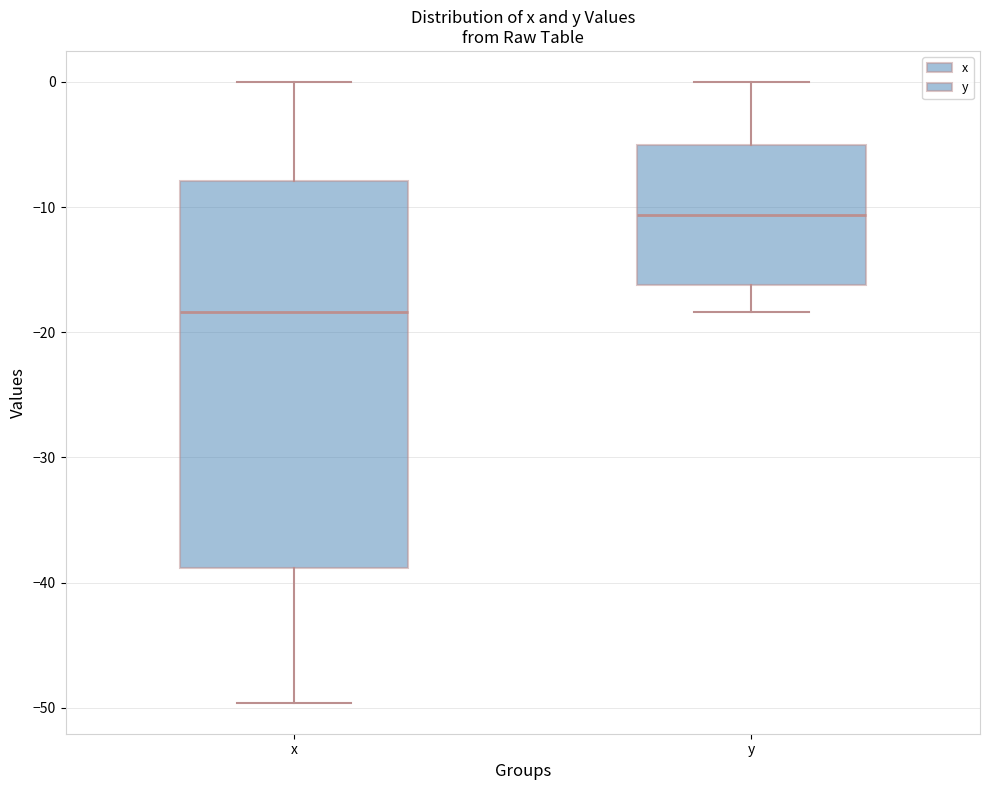

Reading left to right, transcribe this box plot: for each box, give where its median line is, the range the box spans, and where its two whiskers end, as read against the y-axis. The values are not printed on the chart, so give them approximately, as read against the axis.

x: median -18, box -39 to -8, whiskers -50 to 0
y: median -11, box -16 to -5, whiskers -18 to 0